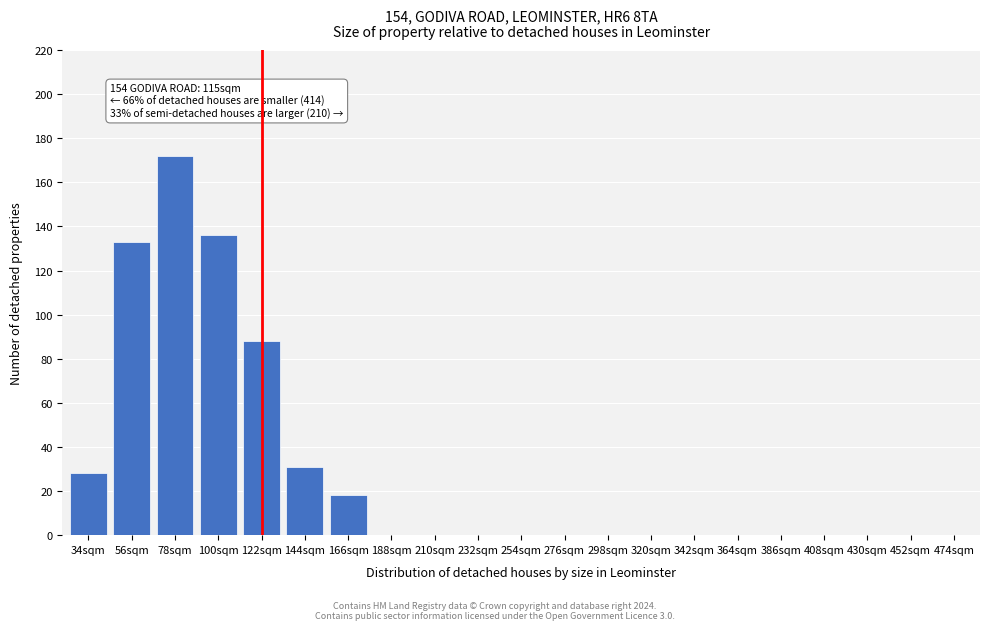

Reading right to left, extract all data points from this chart.

474sqm=0	452sqm=0	430sqm=0	408sqm=0	386sqm=0	364sqm=0	342sqm=0	320sqm=0	298sqm=0	276sqm=0	254sqm=0	232sqm=0	210sqm=0	188sqm=0	166sqm=18	144sqm=31	122sqm=88	100sqm=136	78sqm=172	56sqm=133	34sqm=28